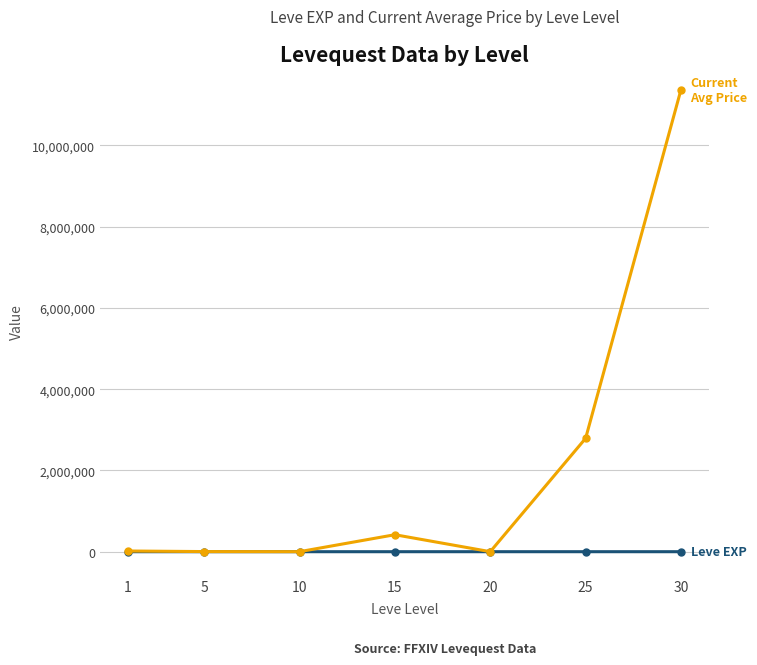

At which category is the sum across all series the highest?

30